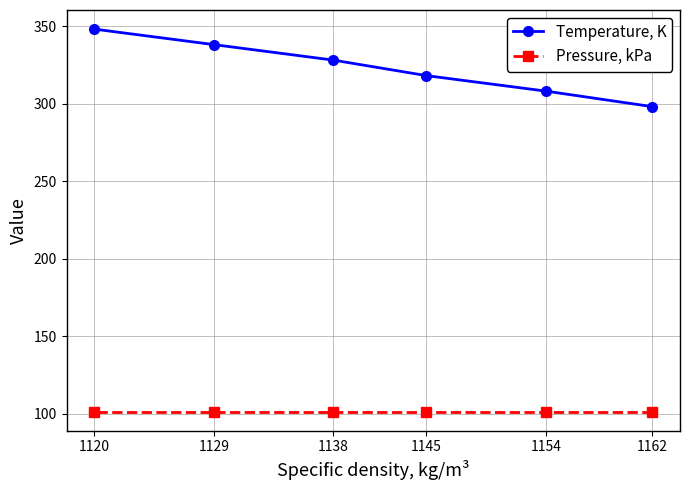

Reading right to left, transcribe all the data shown in this chart.

Temperature, K: 1162=298.1	1154=308.1	1145=318.1	1138=328.1	1129=338.1	1120=348.1
Pressure, kPa: 1162=101.3	1154=101.3	1145=101.3	1138=101.3	1129=101.3	1120=101.3